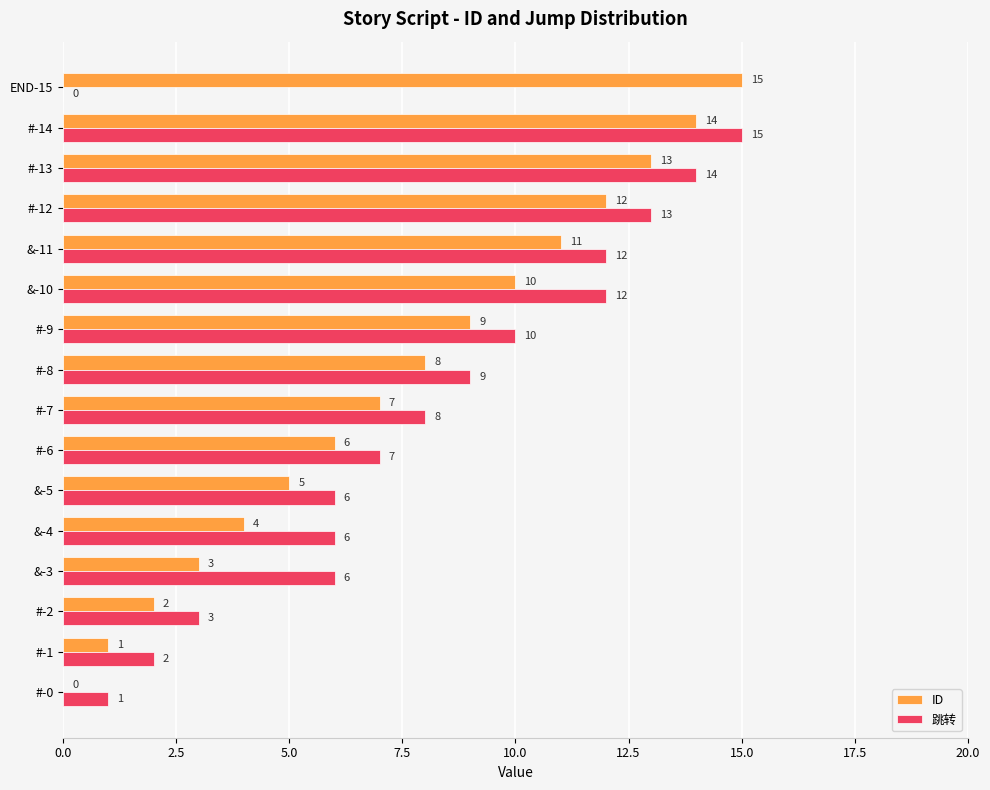

The value of ID at &-11 is 11. True or false?

True